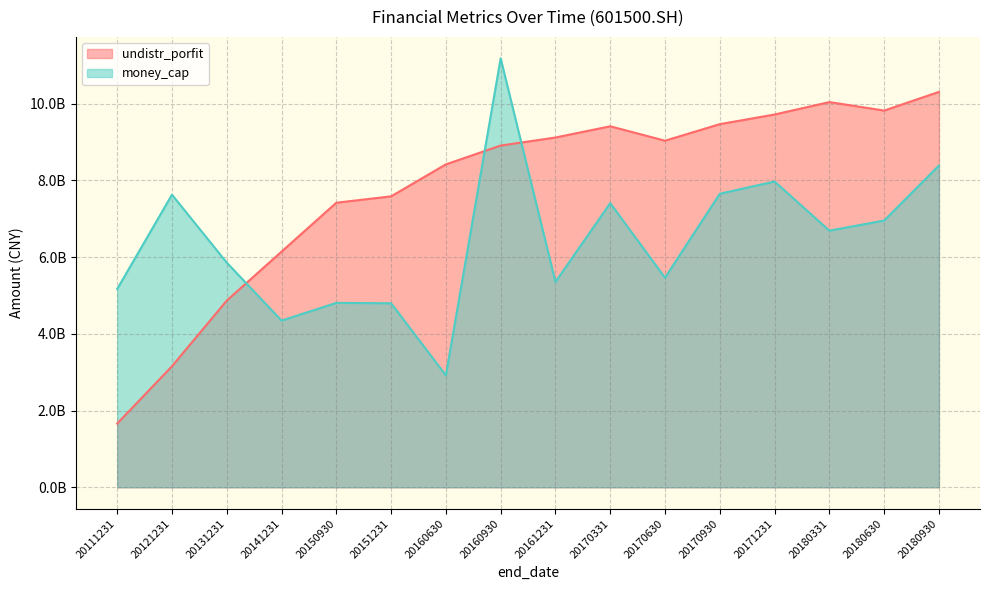

Is it true that undistr_porfit equals 1621473333.2 at 20170630?

False